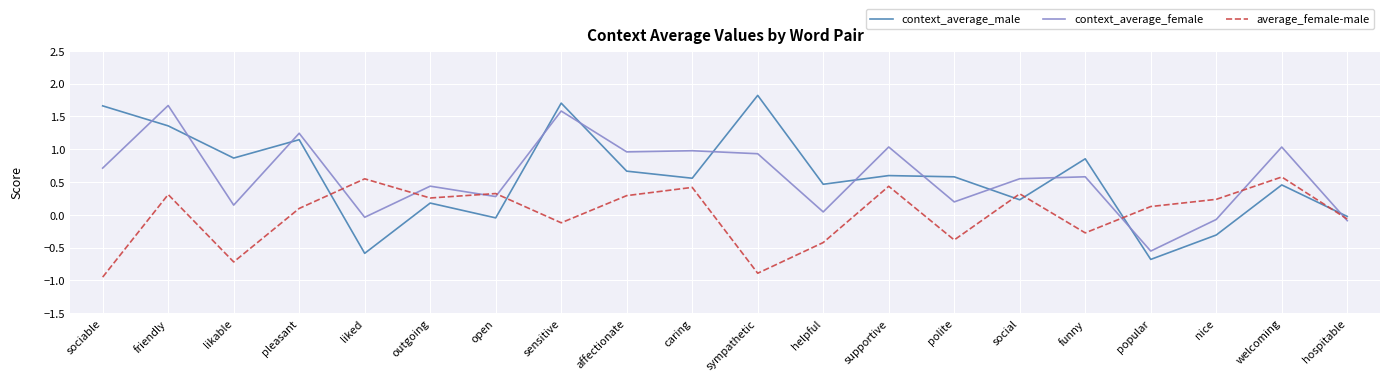

How many values in the average_female-male series are below 0?

8